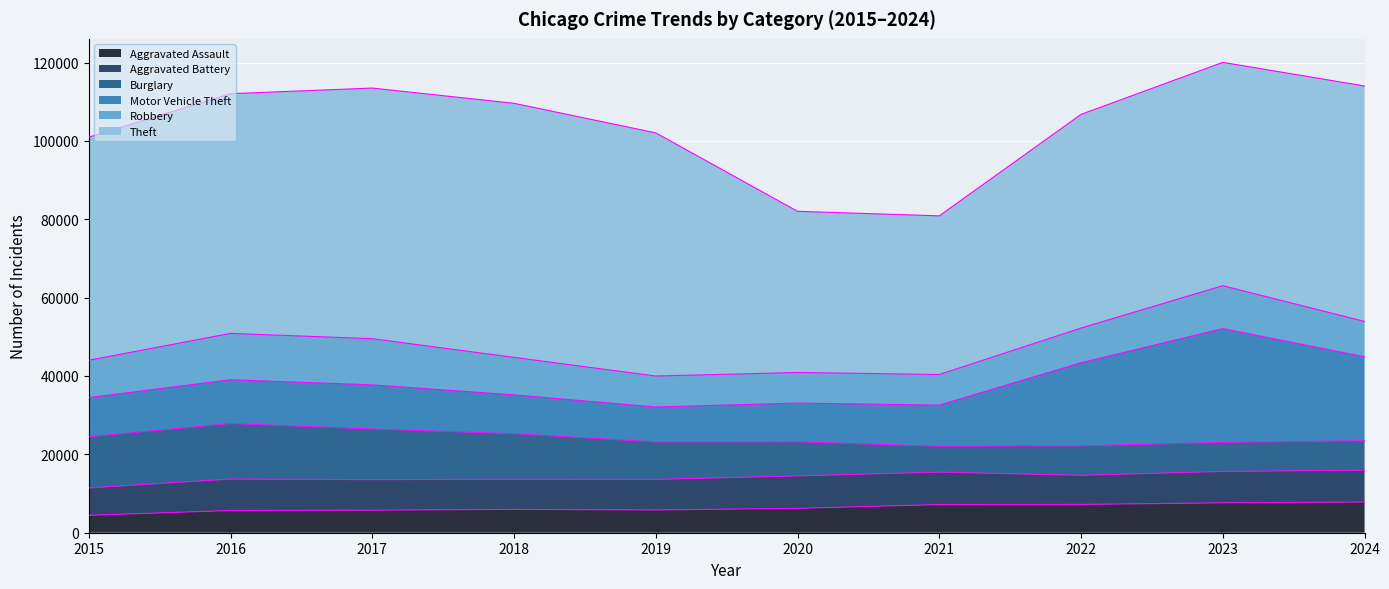

At which label does Robbery reach its peak?

2016